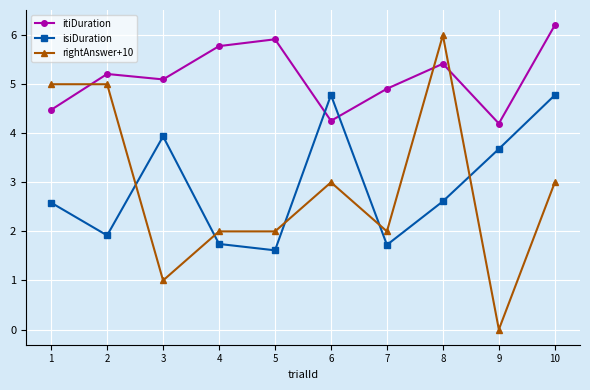

Which series changed the most between 1 and 8?

rightAnswer+10